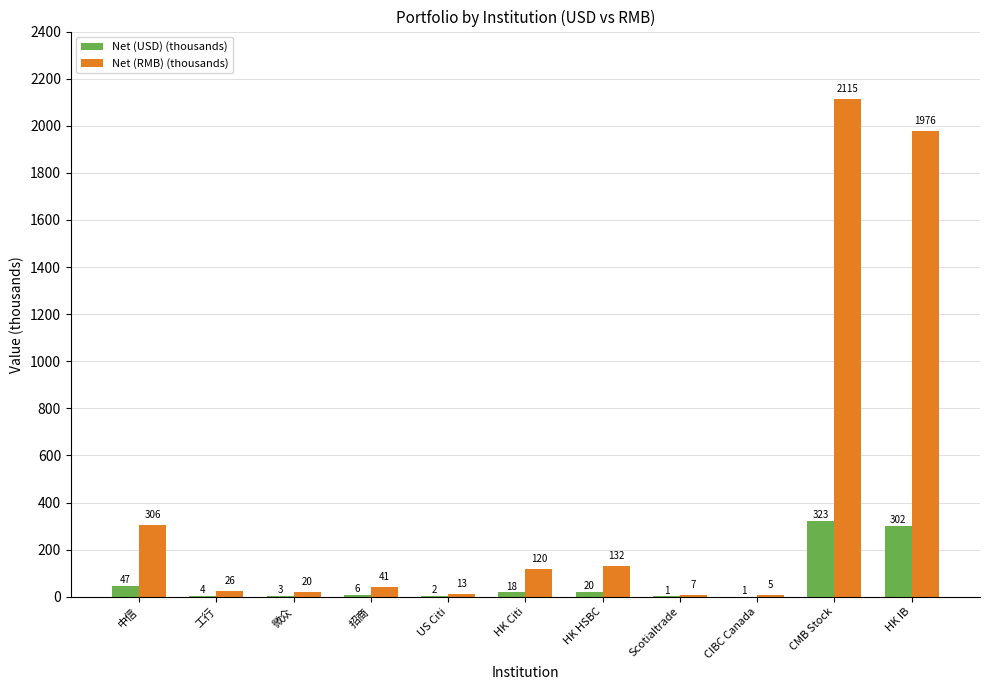

Which series changed the most between 微众 and HK Citi?

Net (RMB) (thousands)